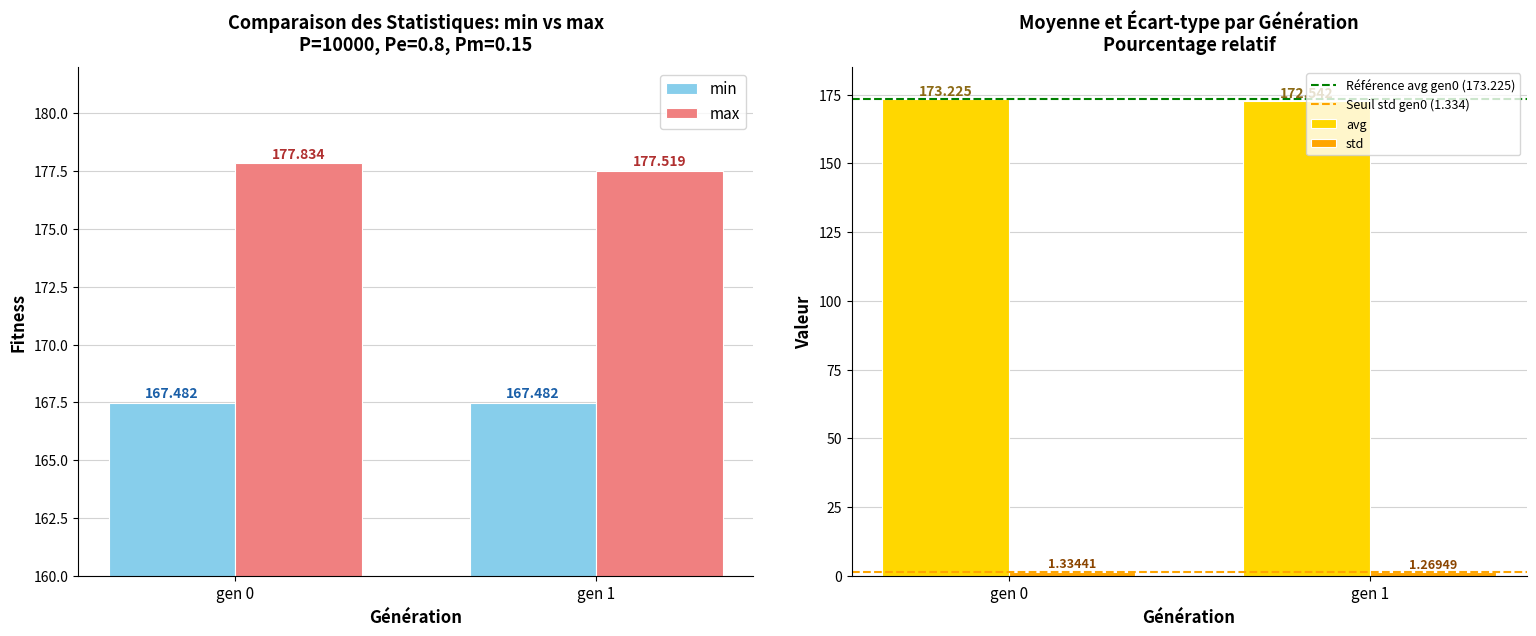

At gen 1, list the series in order from smallest to largest.

std, Seuil std gen0 (1.334), min, avg, Référence avg gen0 (173.225), max